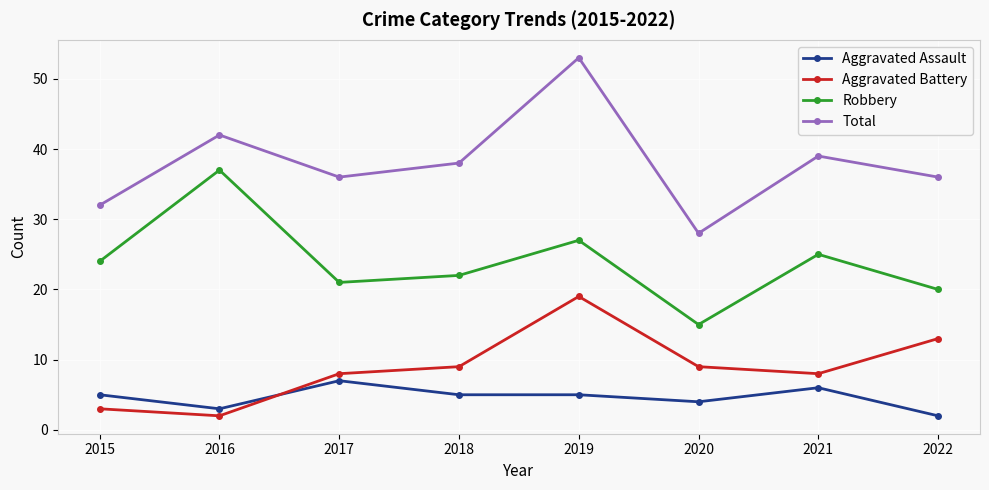

What is the lowest value of the Robbery series?

15